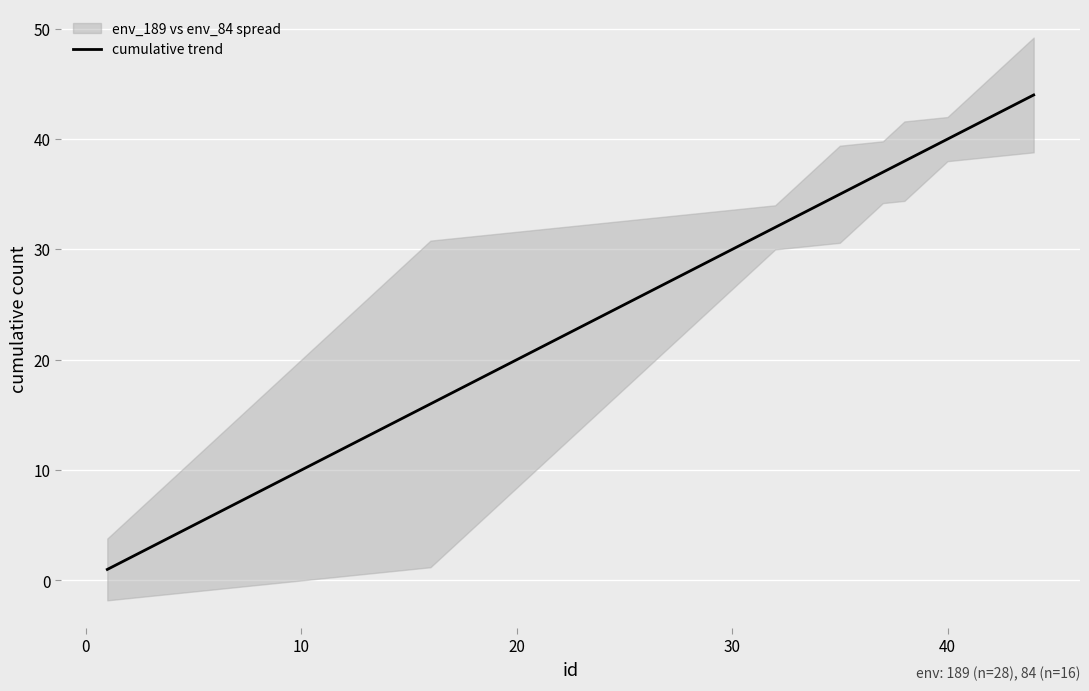

What is the total value across all series at 16?

48